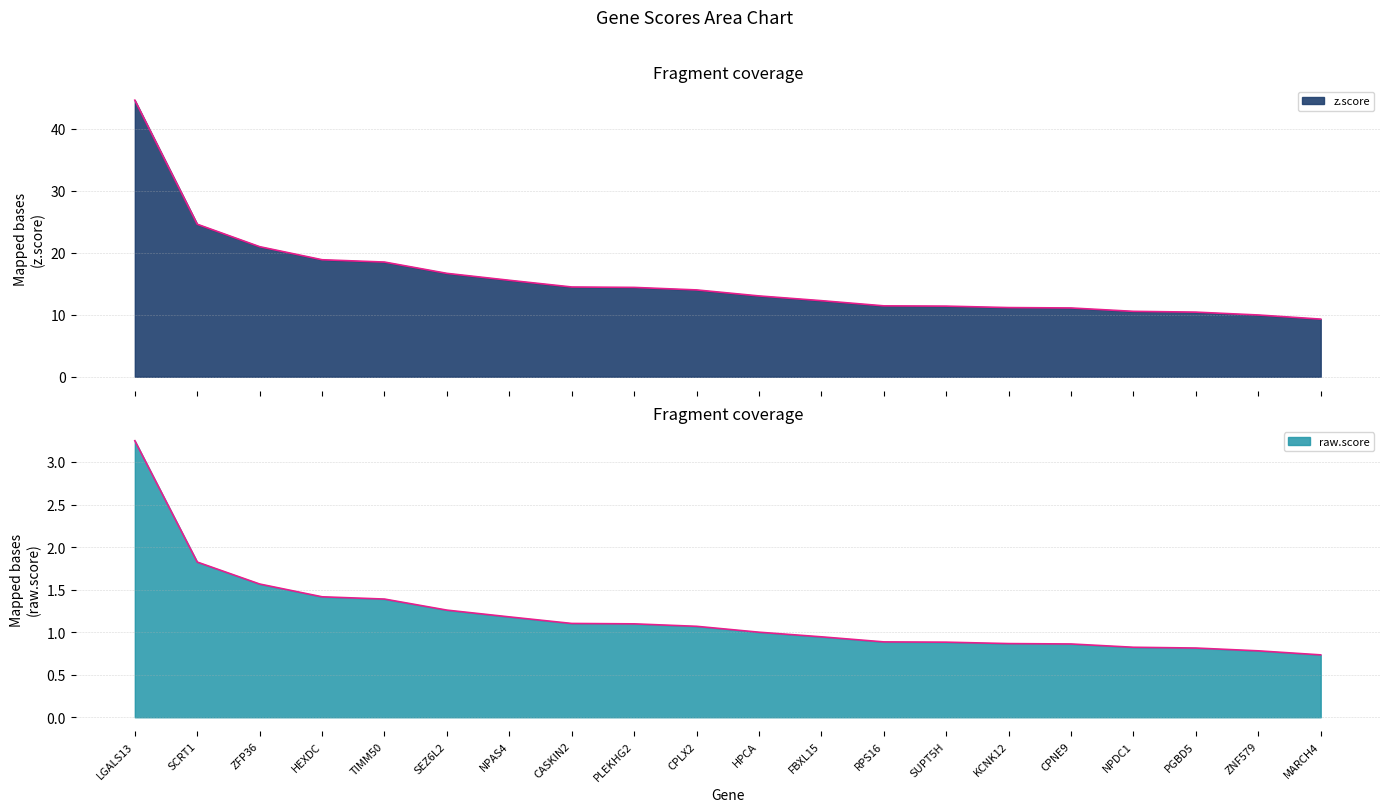

What is the difference between the raw.score values at RPS16 and ZFP36?

0.7